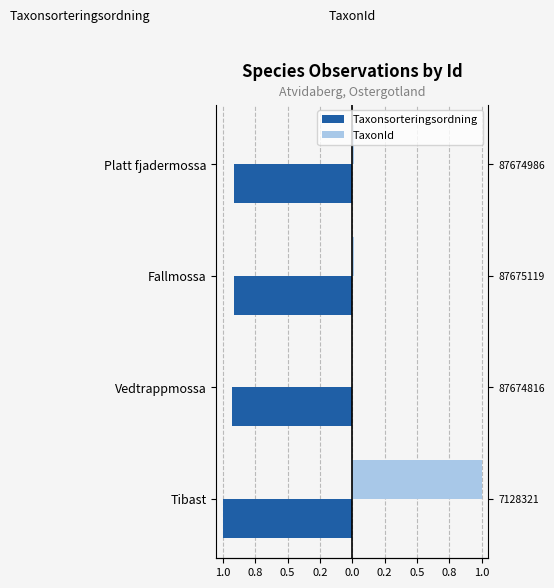

Reading right to left, extract all data points from this chart.

Taxonsorteringsordning: -0.9	-0.9	-0.9	-1.0
TaxonId: 0.0	0.0	0.0	1.0